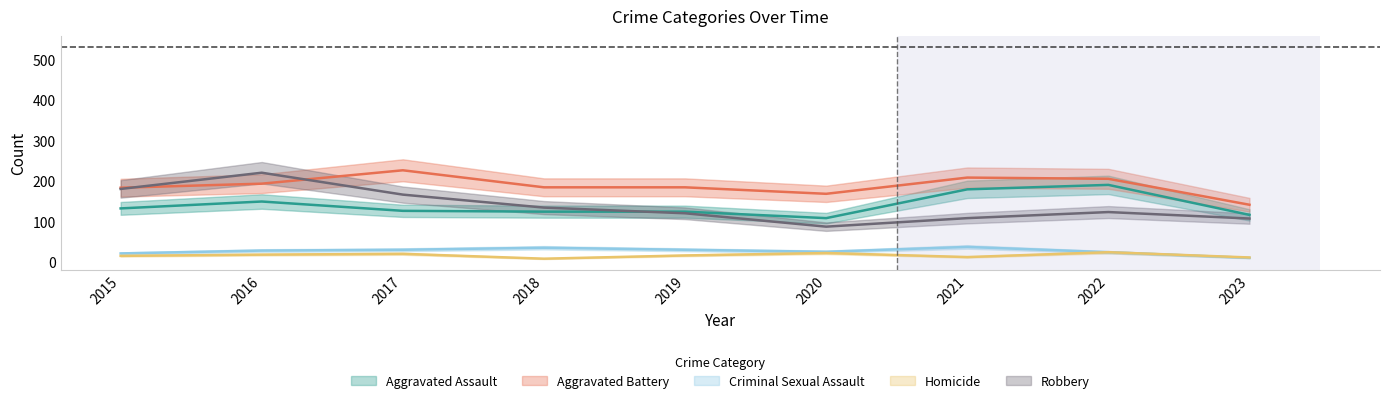

True or false: Robbery has more than 2 points higher than both neighbors.

False